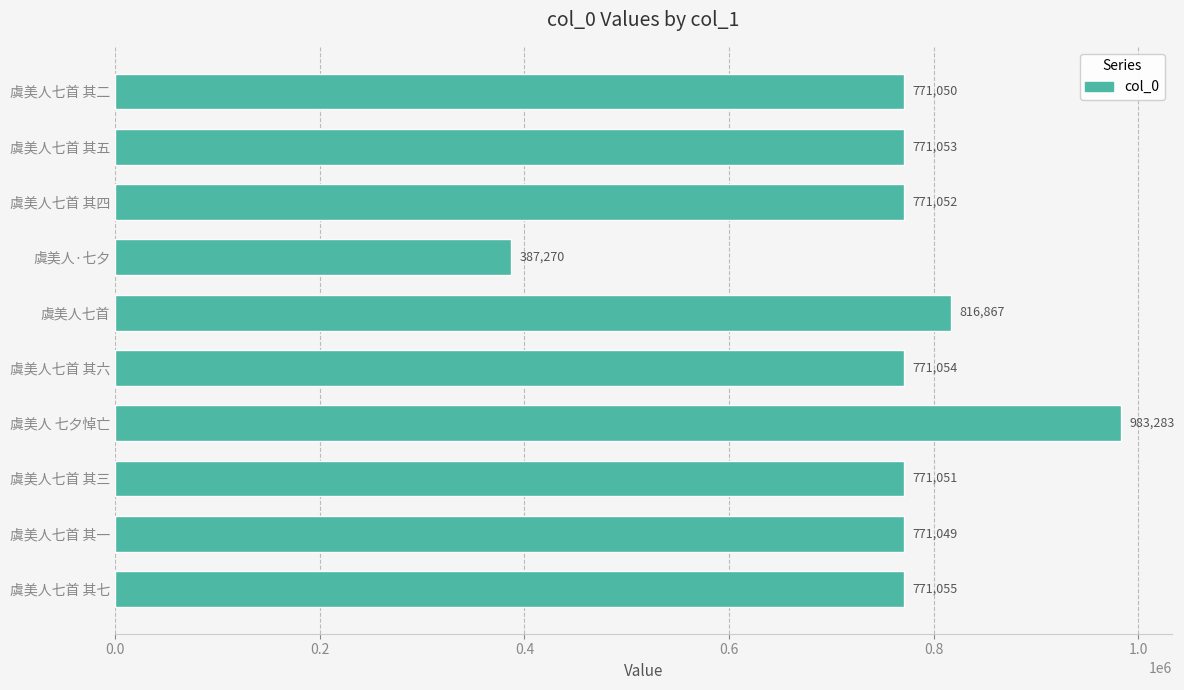

Reading bottom to top, transcribe all the data shown in this chart.

771055	771049	771051	983283	771054	816867	387270	771052	771053	771050